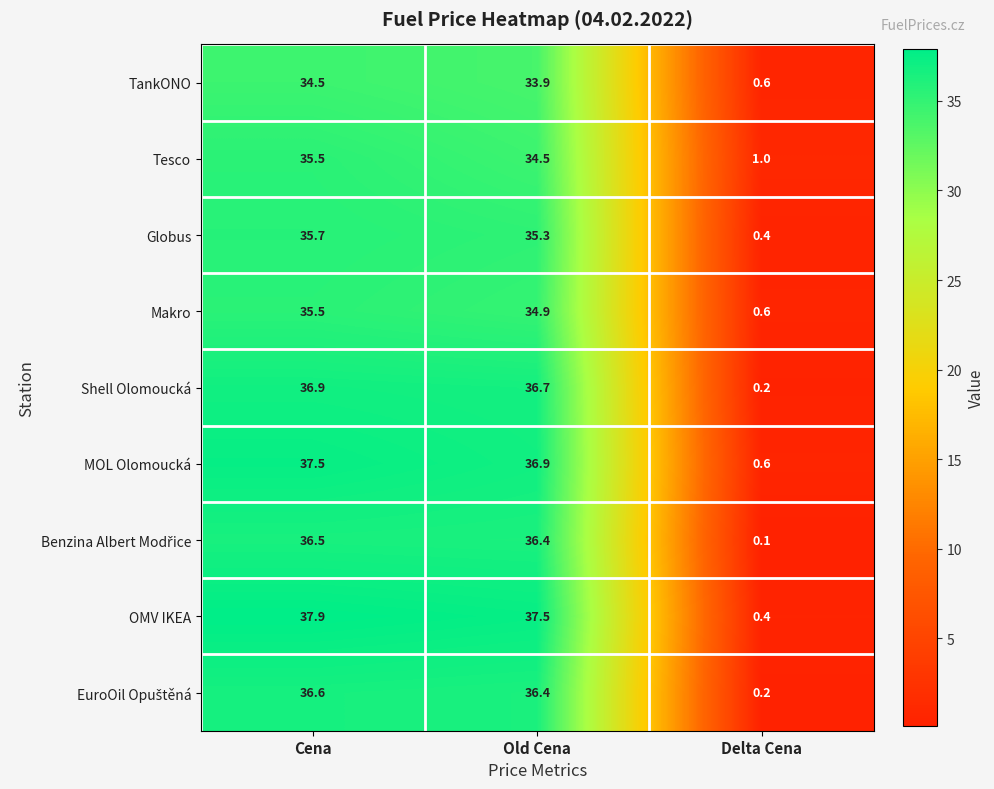

What is the sum of the OMV IKEA values at Cena and Delta Cena?

38.3